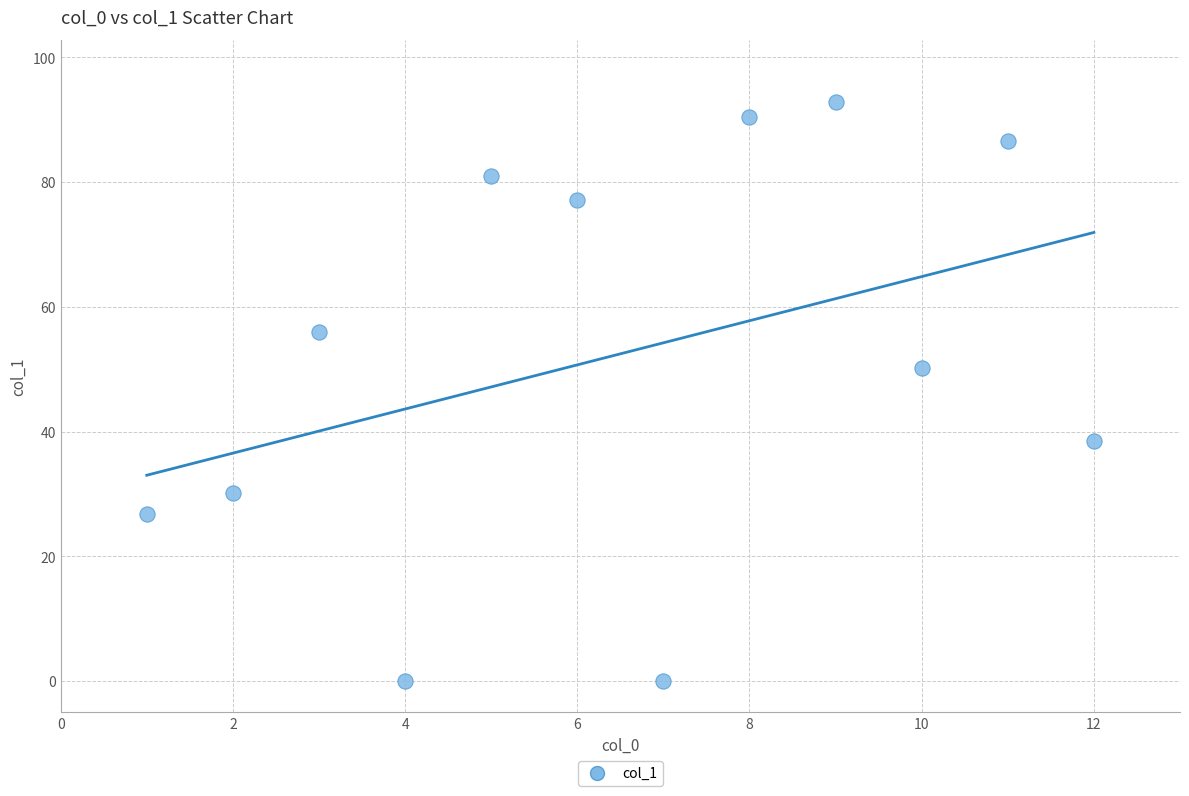

What is the average X value?

6.5